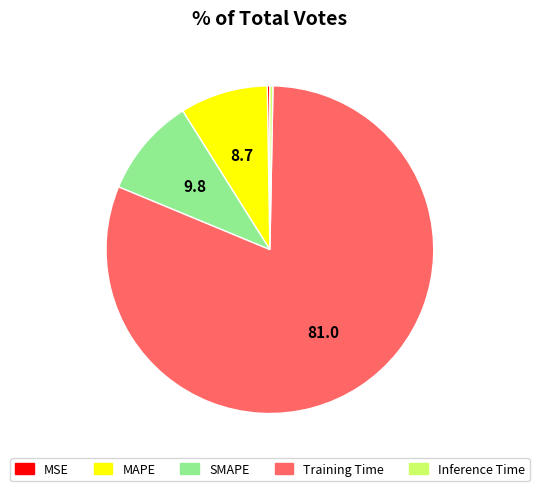

Between Training Time and SMAPE, which is larger?

Training Time